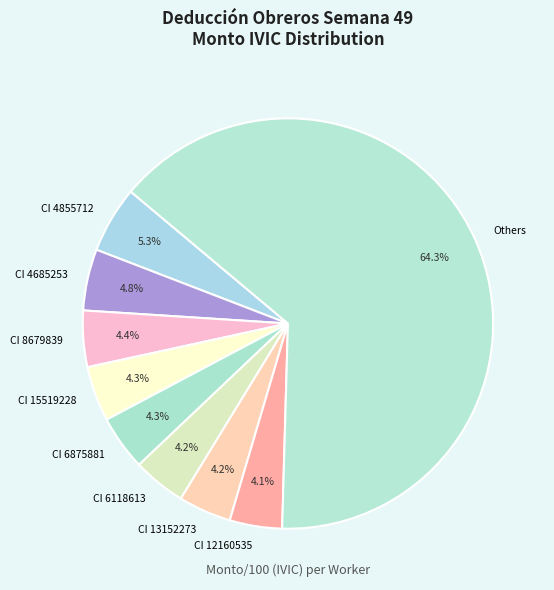

To the nearest percent, what is the difference between the largest and smallest slice percentages?

60%